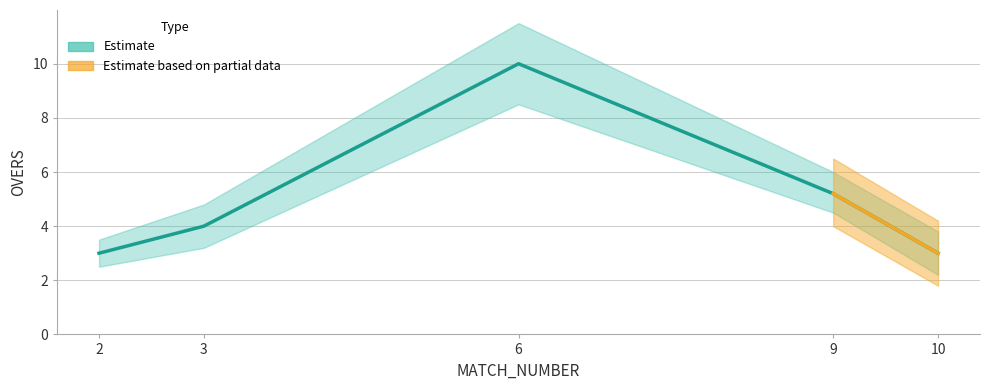

The value of OVERS_lower at 6 is 8.5. True or false?

True